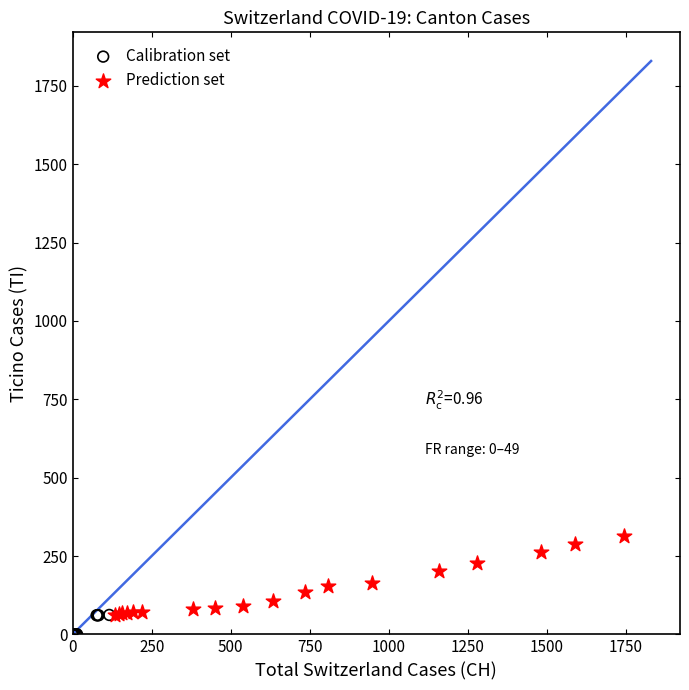

Which series reaches the maximum Y coordinate?

Prediction set